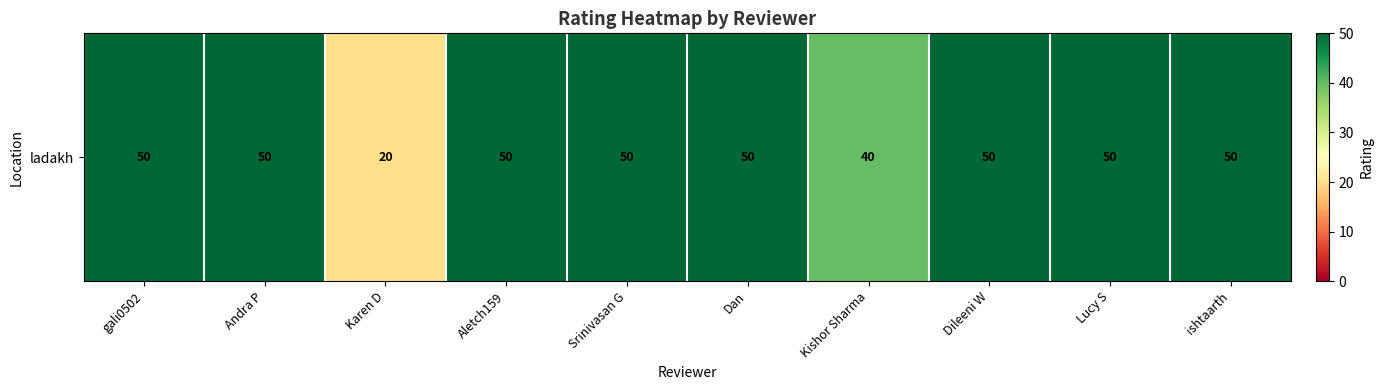

What is the smallest value displayed?

20